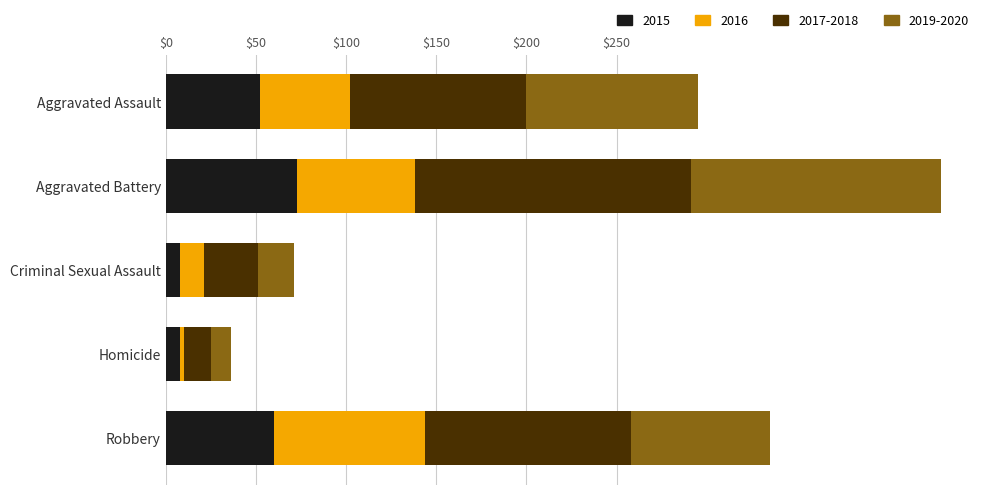

What is the minimum value for 2015?

8